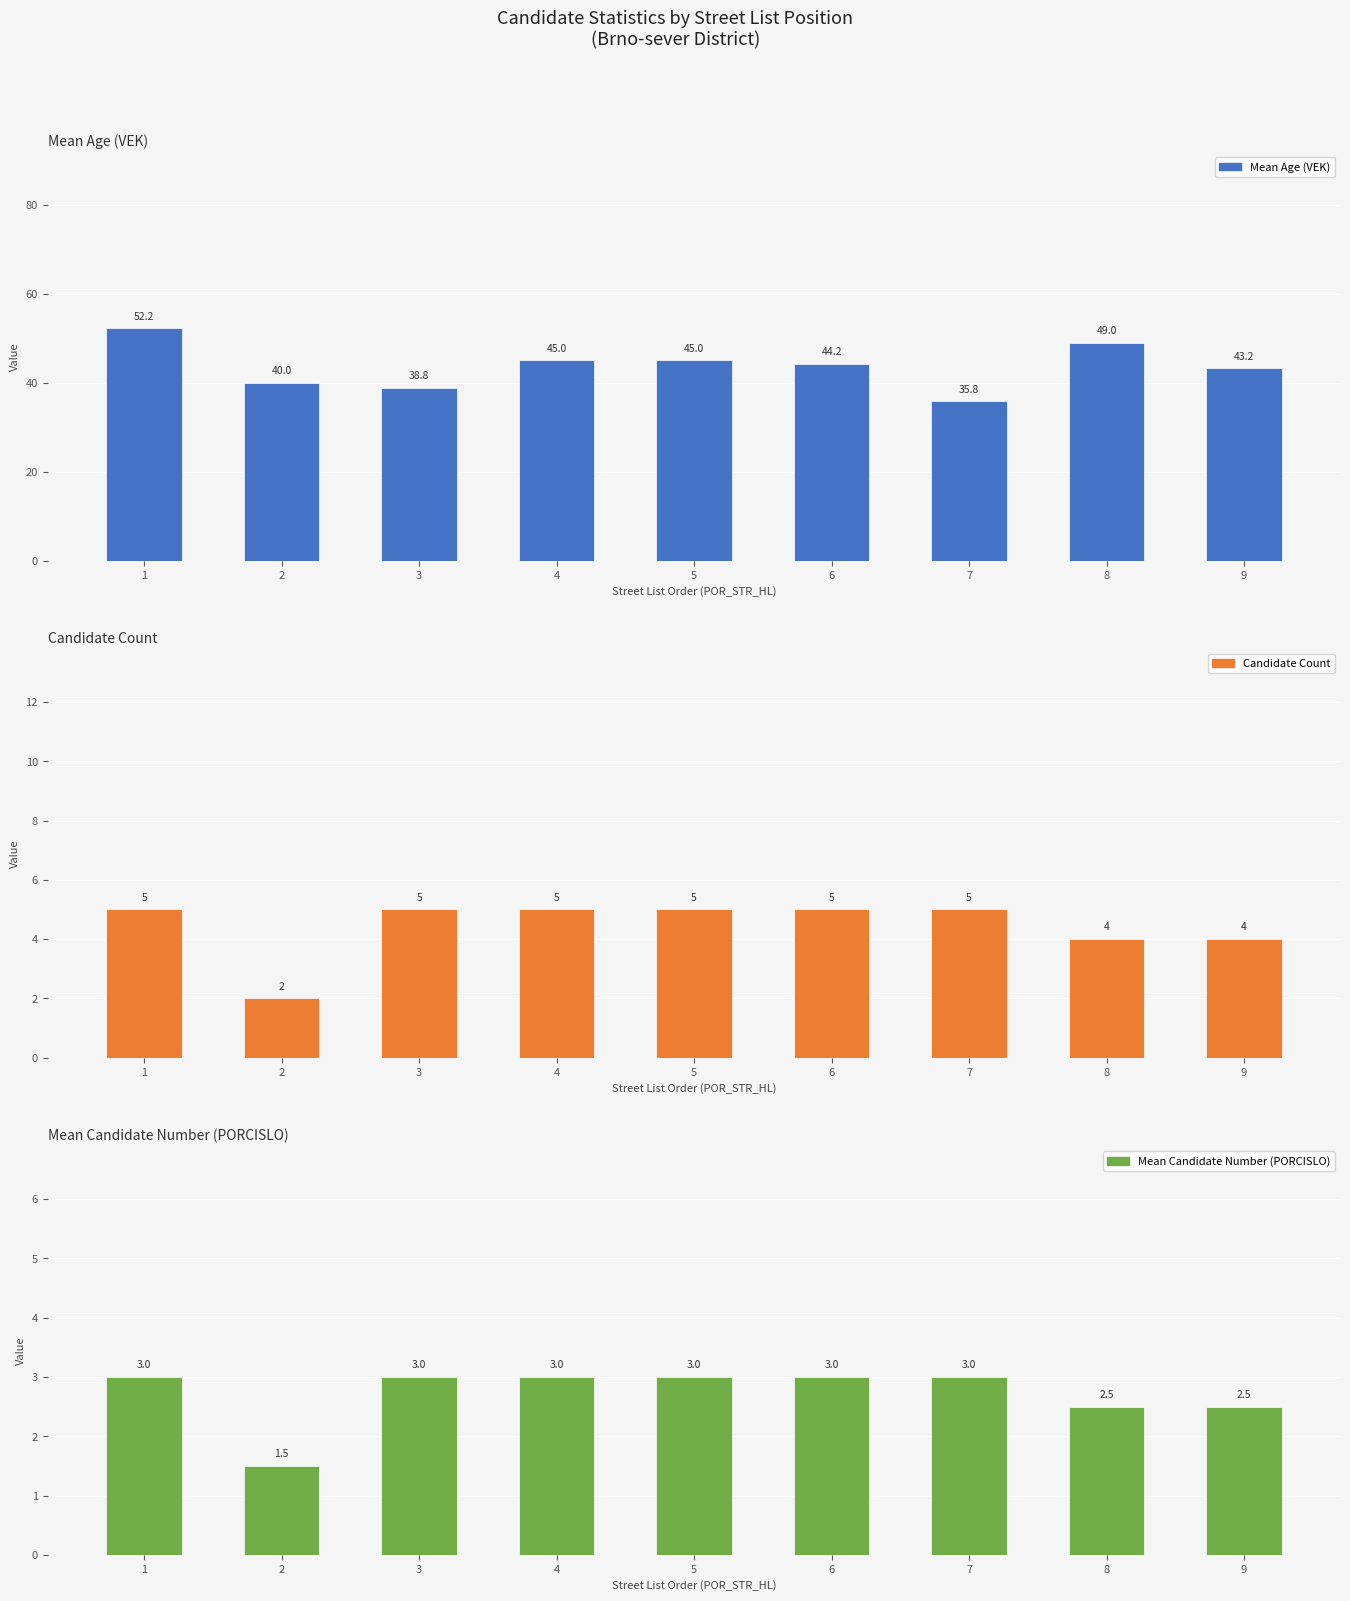

What are all the series names shown in the legend?

Mean Age (VEK), Candidate Count, Mean Candidate Number (PORCISLO)